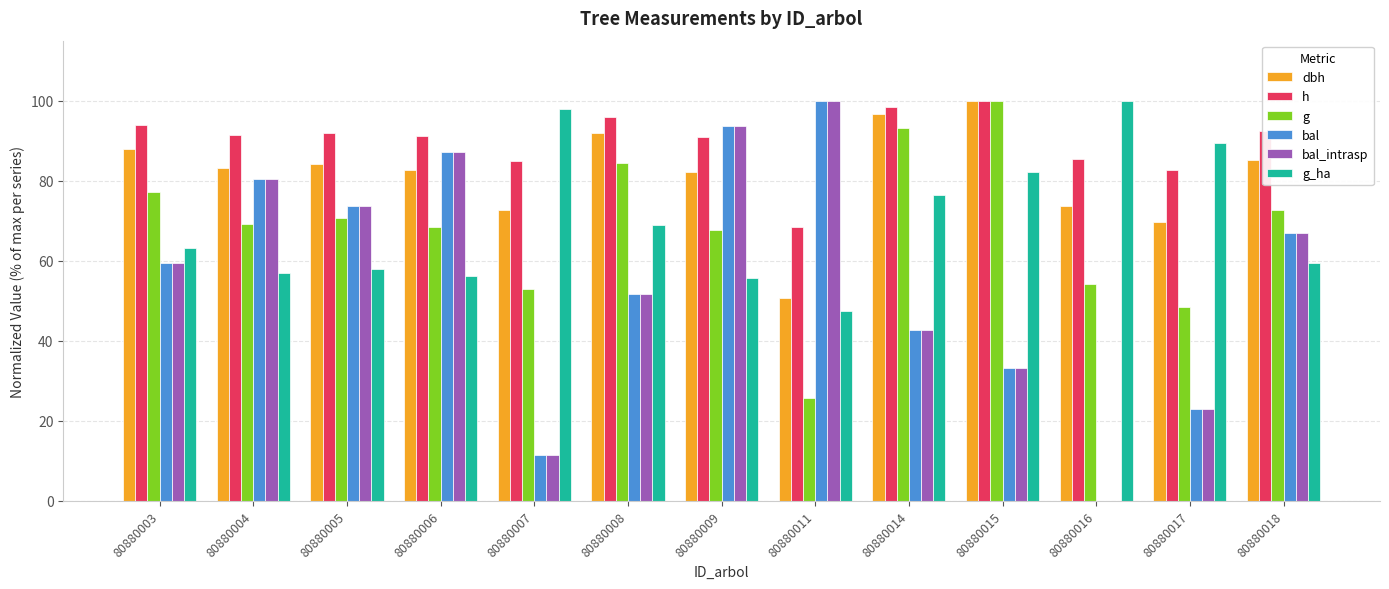

Which series has the largest total across all categories?

h